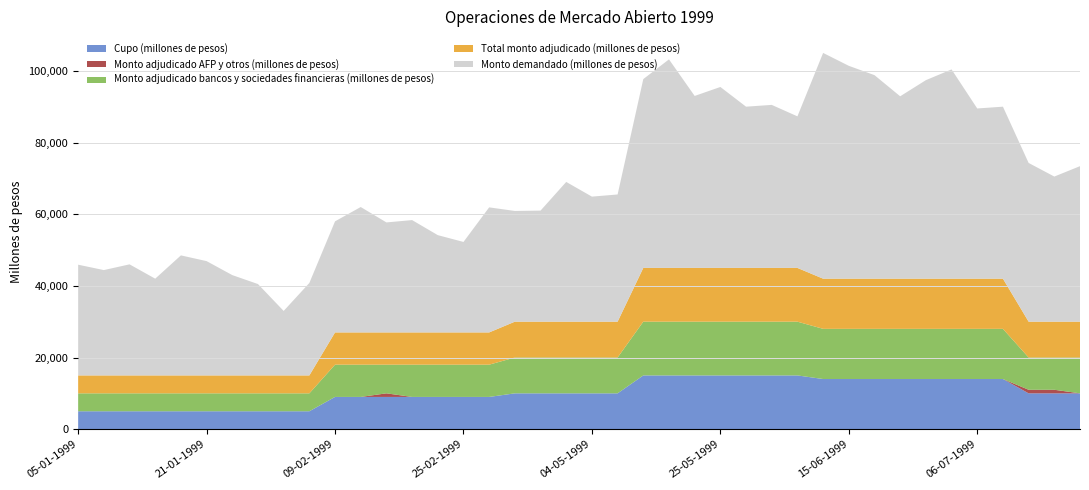

Reading left to right, what are all the values shown in this chart?

Cupo (millones de pesos): 05-01-1999=5000	07-01-1999=5000	12-01-1999=5000	14-01-1999=5000	19-01-1999=5000	21-01-1999=5000	26-01-1999=5000	28-01-1999=5000	02-02-1999=5000	04-02-1999=5000	09-02-1999=9000	11-02-1999=9000	16-02-1999=9000	18-02-1999=9000	23-02-1999=9000	25-02-1999=9000	02-03-1999=9000	13-04-1999=10000	15-04-1999=10000	29-04-1999=10000	04-05-1999=10000	06-05-1999=10000	11-05-1999=15000	18-05-1999=15000	20-05-1999=15000	25-05-1999=15000	27-05-1999=15000	01-06-1999=15000	08-06-1999=15000	10-06-1999=14000	15-06-1999=14000	17-06-1999=14000	22-06-1999=14000	24-06-1999=14000	01-07-1999=14000	06-07-1999=14000	08-07-1999=14000	13-07-1999=10000	15-07-1999=10000	20-07-1999=10000
Monto adjudicado AFP y otros (millones de pesos): 05-01-1999=0	07-01-1999=0	12-01-1999=0	14-01-1999=0	19-01-1999=0	21-01-1999=0	26-01-1999=0	28-01-1999=0	02-02-1999=0	04-02-1999=0	09-02-1999=0	11-02-1999=0	16-02-1999=1000	18-02-1999=0	23-02-1999=0	25-02-1999=0	02-03-1999=0	13-04-1999=0	15-04-1999=0	29-04-1999=0	04-05-1999=0	06-05-1999=0	11-05-1999=0	18-05-1999=0	20-05-1999=0	25-05-1999=0	27-05-1999=0	01-06-1999=0	08-06-1999=0	10-06-1999=0	15-06-1999=0	17-06-1999=0	22-06-1999=0	24-06-1999=0	01-07-1999=0	06-07-1999=0	08-07-1999=0	13-07-1999=1000	15-07-1999=1000	20-07-1999=0
Monto adjudicado bancos y sociedades financieras (millones de pesos): 05-01-1999=5000	07-01-1999=5000	12-01-1999=5000	14-01-1999=5000	19-01-1999=5000	21-01-1999=5000	26-01-1999=5000	28-01-1999=5000	02-02-1999=5000	04-02-1999=5000	09-02-1999=9000	11-02-1999=9000	16-02-1999=8000	18-02-1999=9000	23-02-1999=9000	25-02-1999=9000	02-03-1999=9000	13-04-1999=10000	15-04-1999=10000	29-04-1999=10000	04-05-1999=10000	06-05-1999=10000	11-05-1999=15000	18-05-1999=15000	20-05-1999=15000	25-05-1999=15000	27-05-1999=15000	01-06-1999=15000	08-06-1999=15000	10-06-1999=14000	15-06-1999=14000	17-06-1999=14000	22-06-1999=14000	24-06-1999=14000	01-07-1999=14000	06-07-1999=14000	08-07-1999=14000	13-07-1999=9000	15-07-1999=9000	20-07-1999=10000
Total monto adjudicado (millones de pesos): 05-01-1999=5000	07-01-1999=5000	12-01-1999=5000	14-01-1999=5000	19-01-1999=5000	21-01-1999=5000	26-01-1999=5000	28-01-1999=5000	02-02-1999=5000	04-02-1999=5000	09-02-1999=9000	11-02-1999=9000	16-02-1999=9000	18-02-1999=9000	23-02-1999=9000	25-02-1999=9000	02-03-1999=9000	13-04-1999=10000	15-04-1999=10000	29-04-1999=10000	04-05-1999=10000	06-05-1999=10000	11-05-1999=15000	18-05-1999=15000	20-05-1999=15000	25-05-1999=15000	27-05-1999=15000	01-06-1999=15000	08-06-1999=15000	10-06-1999=14000	15-06-1999=14000	17-06-1999=14000	22-06-1999=14000	24-06-1999=14000	01-07-1999=14000	06-07-1999=14000	08-07-1999=14000	13-07-1999=10000	15-07-1999=10000	20-07-1999=10000
Monto demandado (millones de pesos): 05-01-1999=30900	07-01-1999=29400	12-01-1999=31000	14-01-1999=27000	19-01-1999=33500	21-01-1999=31900	26-01-1999=28000	28-01-1999=25500	02-02-1999=18000	04-02-1999=25800	09-02-1999=31000	11-02-1999=35000	16-02-1999=30700	18-02-1999=31350	23-02-1999=27150	25-02-1999=25250	02-03-1999=34900	13-04-1999=30900	15-04-1999=31000	29-04-1999=39000	04-05-1999=34900	06-05-1999=35500	11-05-1999=52700	18-05-1999=58200	20-05-1999=48000	25-05-1999=50500	27-05-1999=45000	01-06-1999=45500	08-06-1999=42300	10-06-1999=63000	15-06-1999=59400	17-06-1999=56800	22-06-1999=50900	24-06-1999=55400	01-07-1999=58400	06-07-1999=47500	08-07-1999=48000	13-07-1999=44300	15-07-1999=40500	20-07-1999=43400